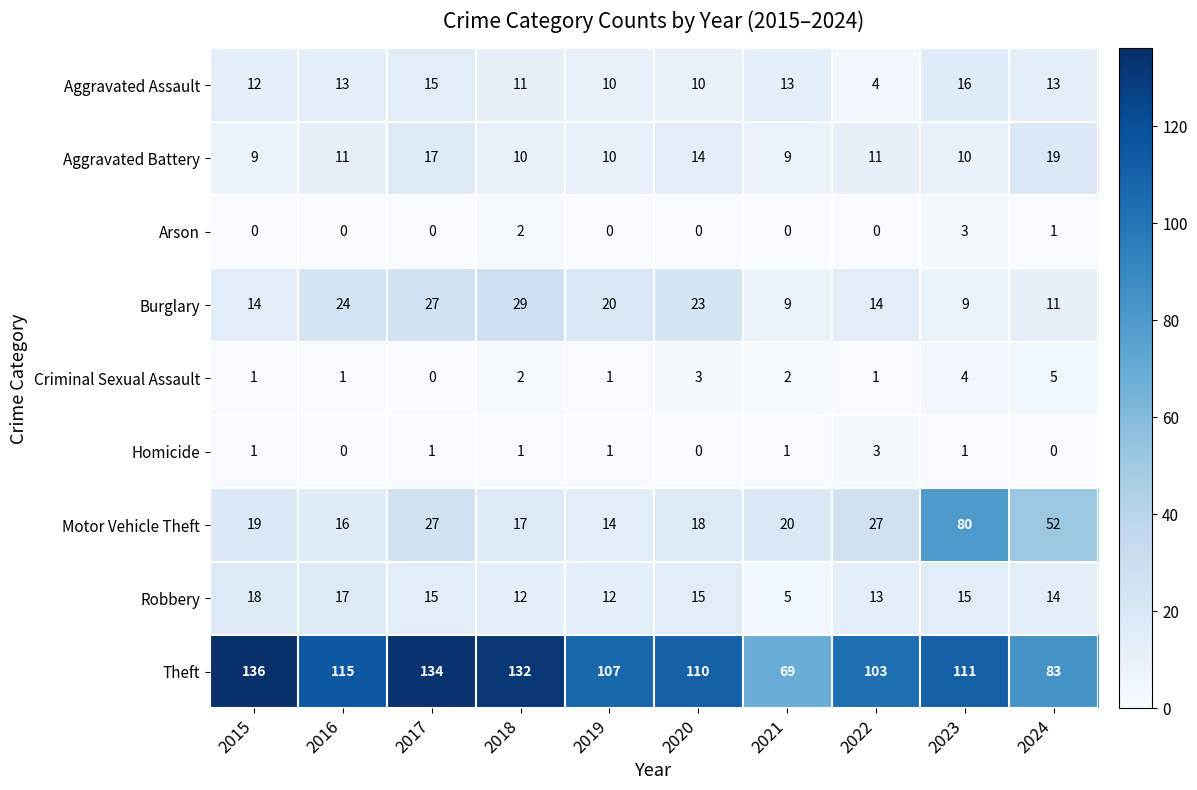

Which category has the highest value across all series?

2015